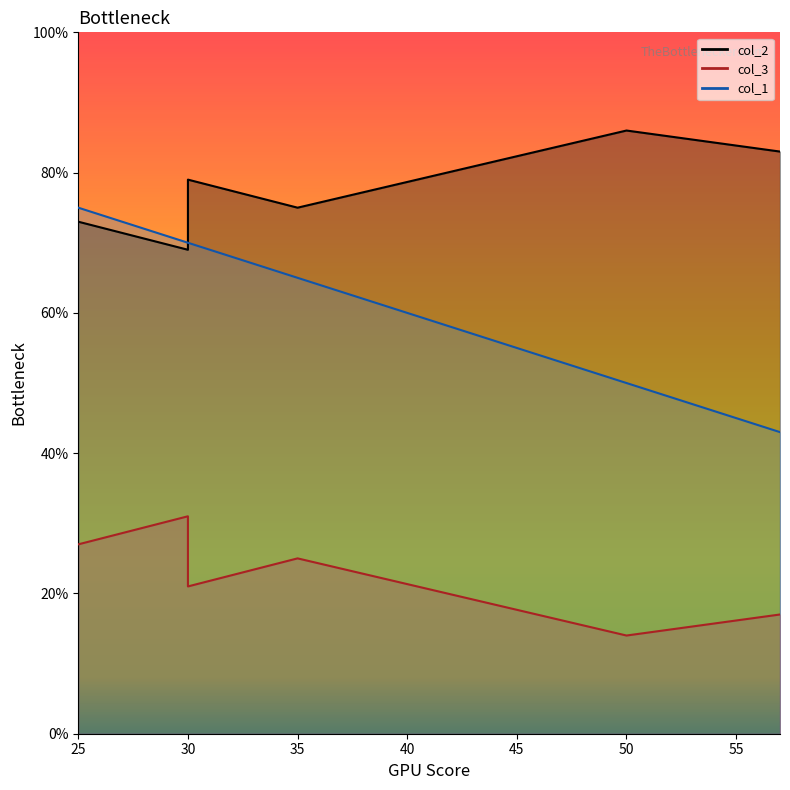

Rank the series by their maximum value, from lowest to highest.

col_3, col_1, col_2